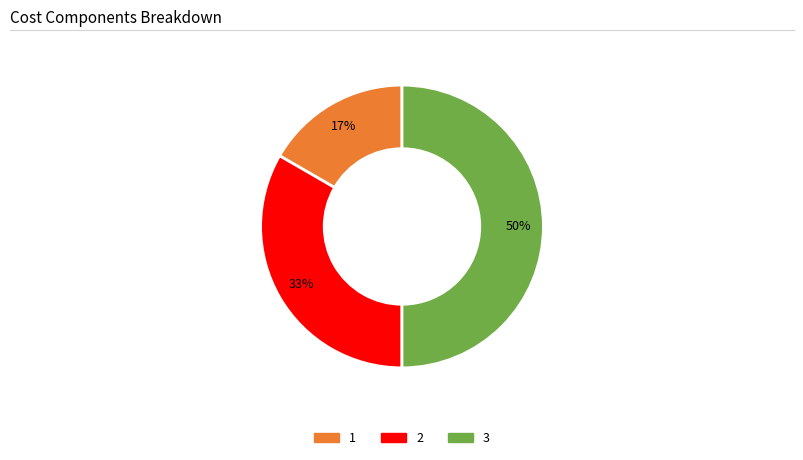

To the nearest percent, what is the average slice percentage?

33%